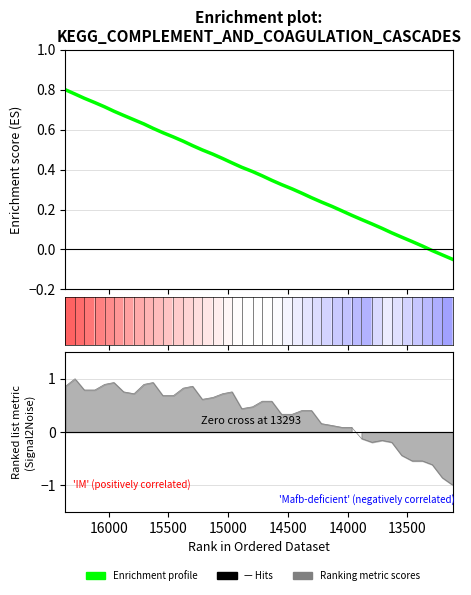

What is the sum of all values?

15.1